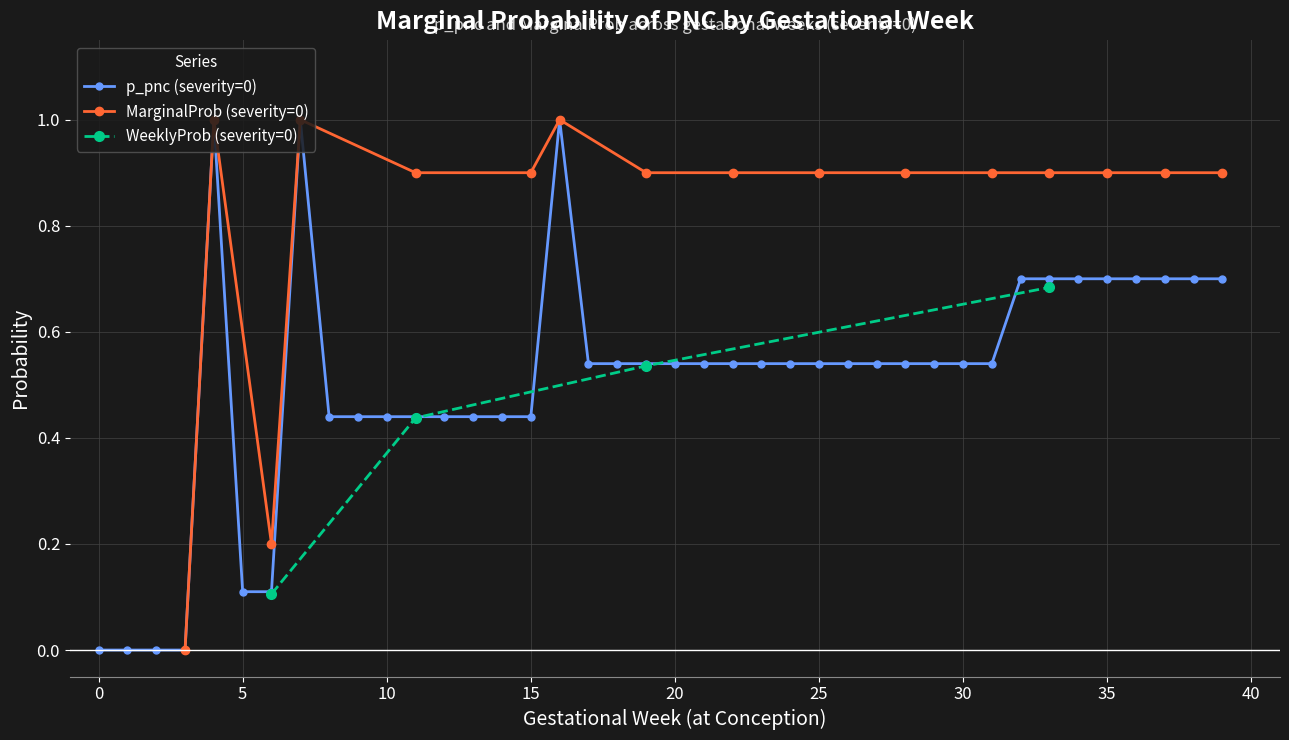

True or false: p_pnc (severity=0) has more than 0 interior local peaks.

True